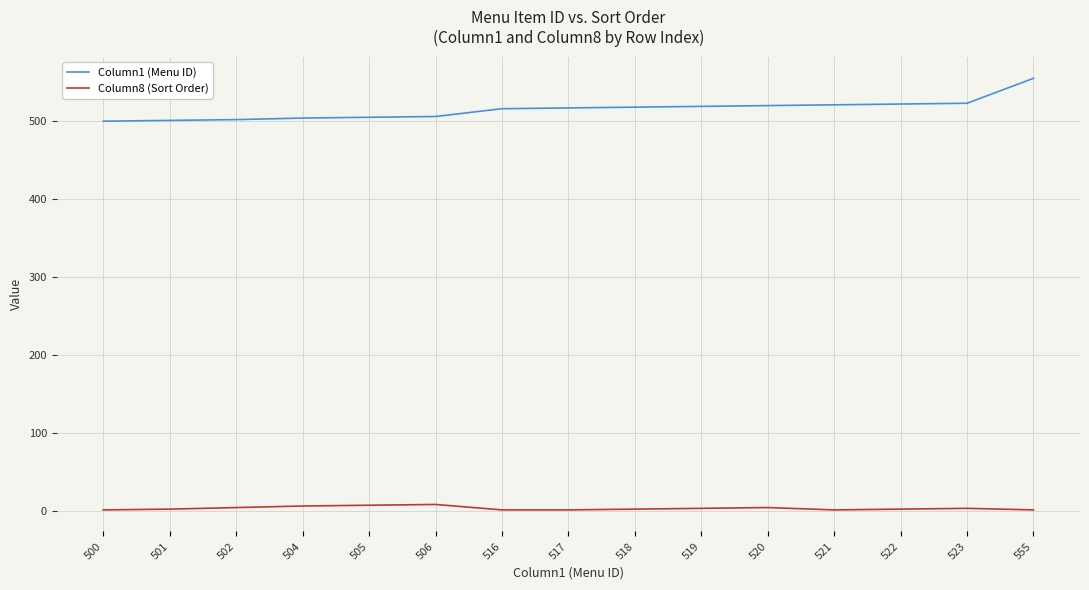

Which label corresponds to the largest value in the chart?

555